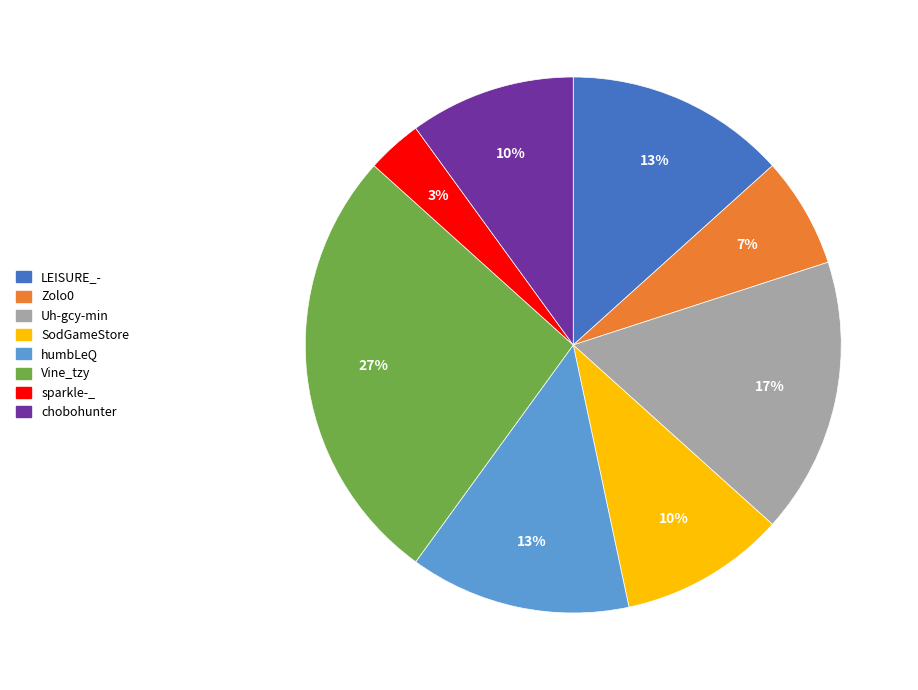

How many slices are in this pie chart?

8